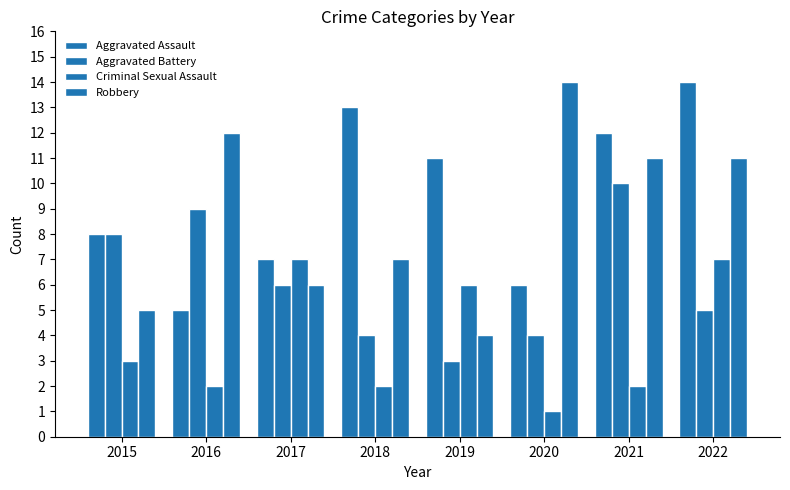

Which category has the lowest value in the Aggravated Battery series?

2019